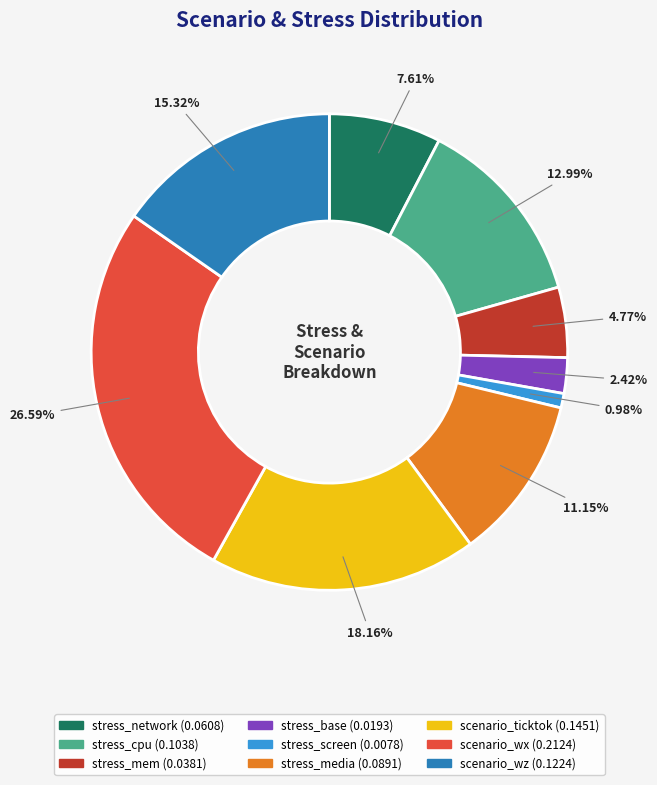

To the nearest percent, what is the difference between the largest and smallest slice percentages?

26%